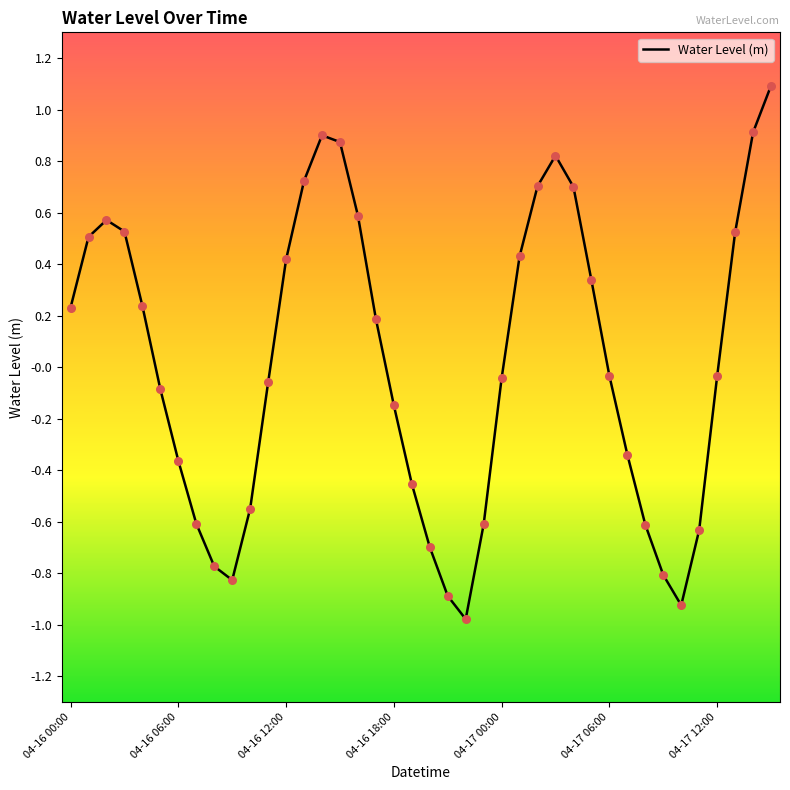

What is the smallest value displayed?

-1.0